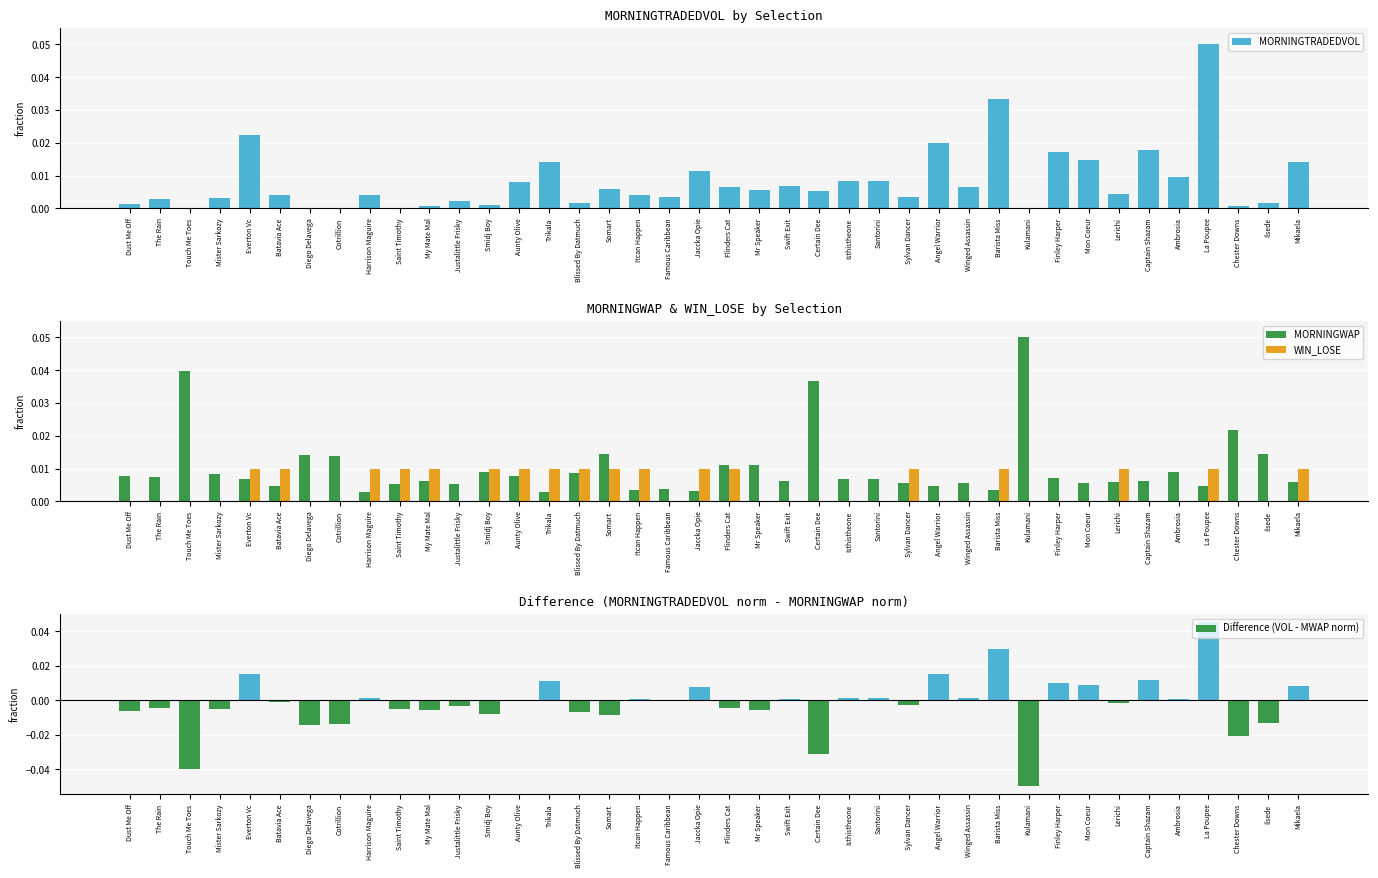

Is it true that WIN_LOSE equals 0.0 at Chester Downs?

True